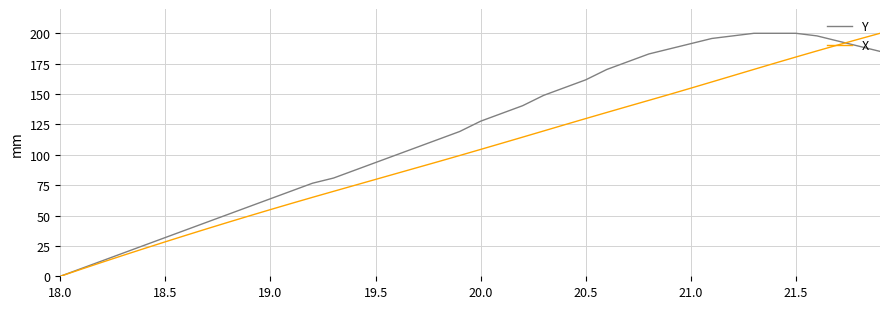

What is the sum of all X values?

4074.7